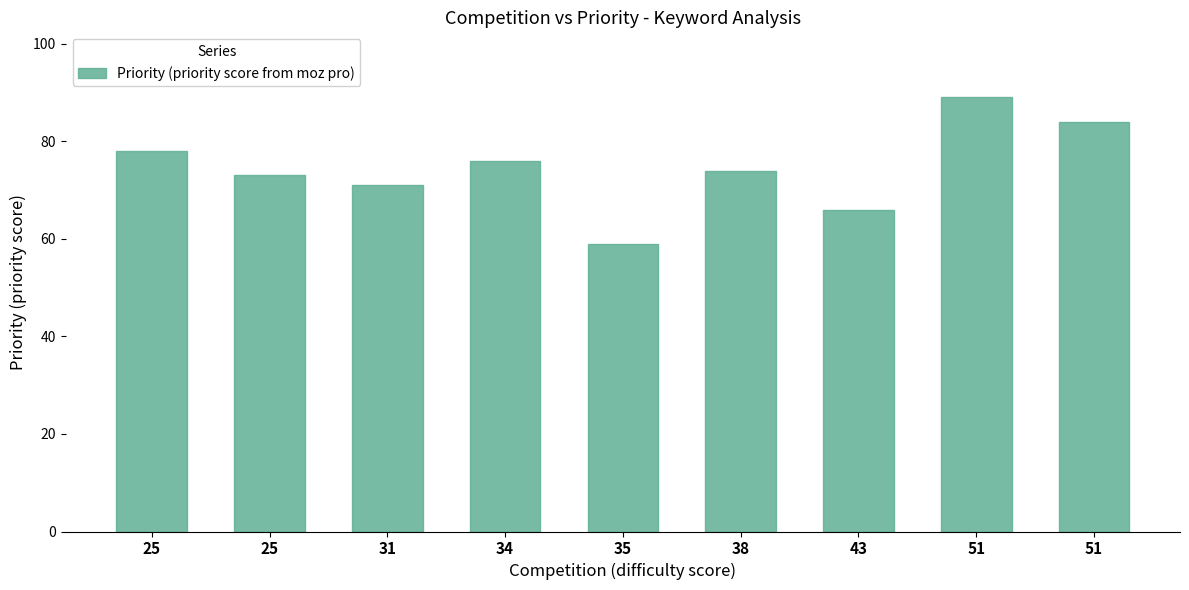

Reading left to right, list all the values displayed in this chart.

78	73	71	76	59	74	66	89	84